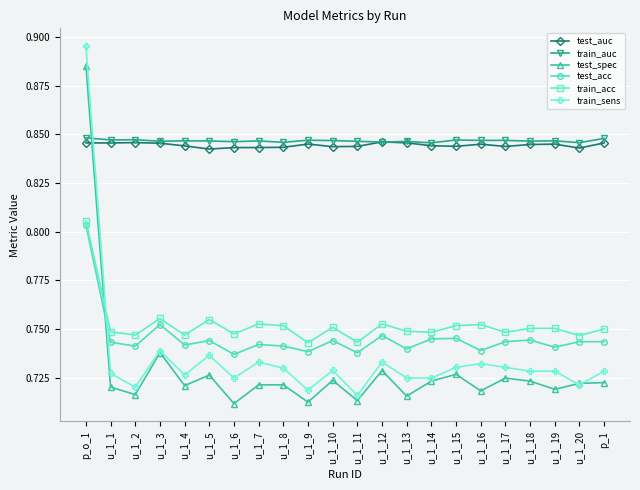

True or false: test_auc has more than 2 points higher than both neighbors.

True